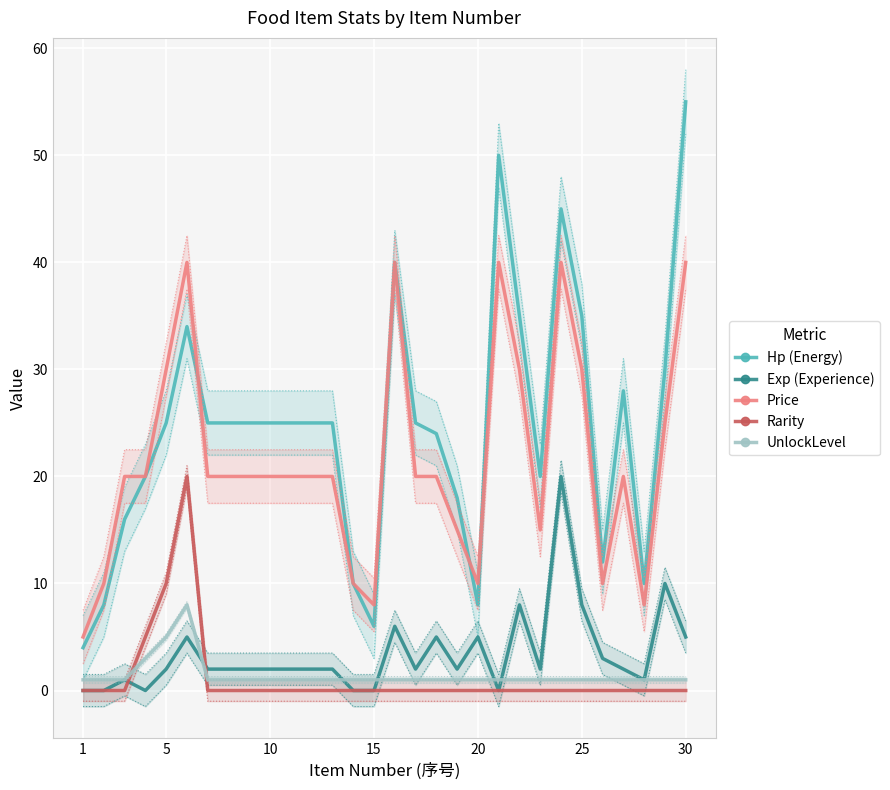

How many values in the Price series are below 20?

9